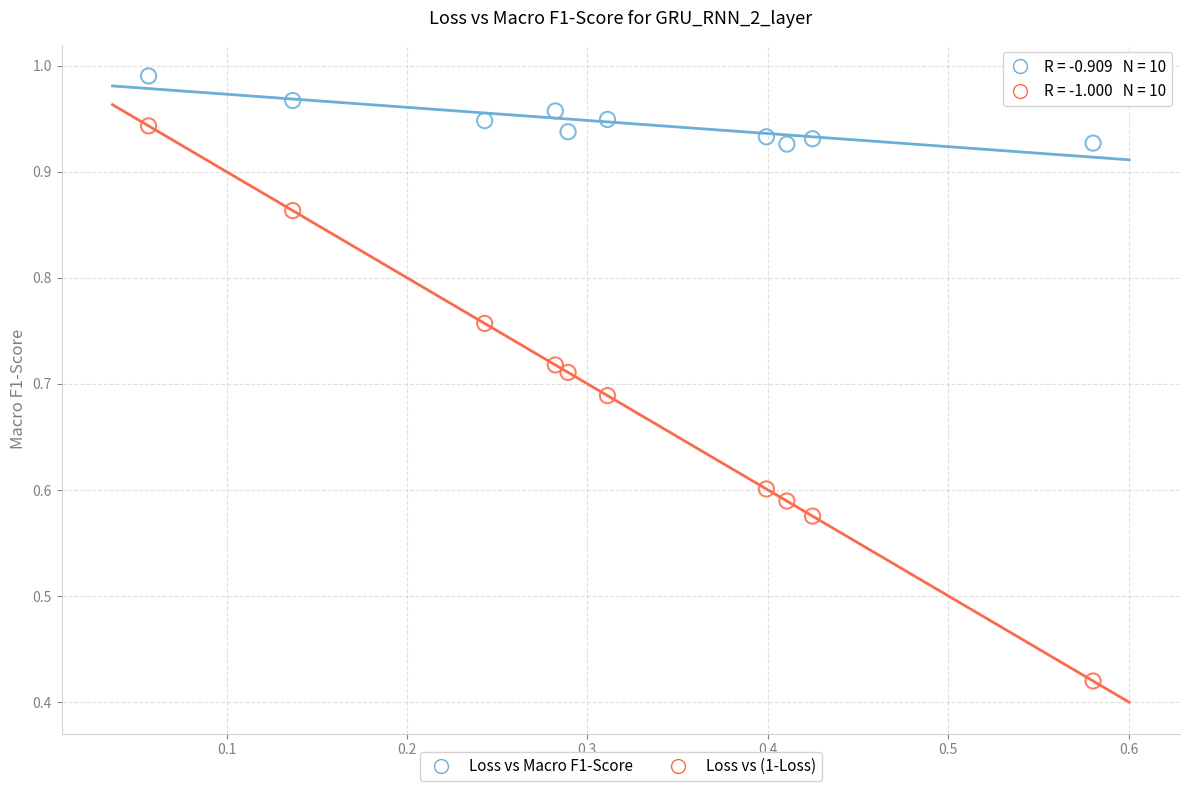

Across all data points, what is the range of X values (max minus min)?

0.5